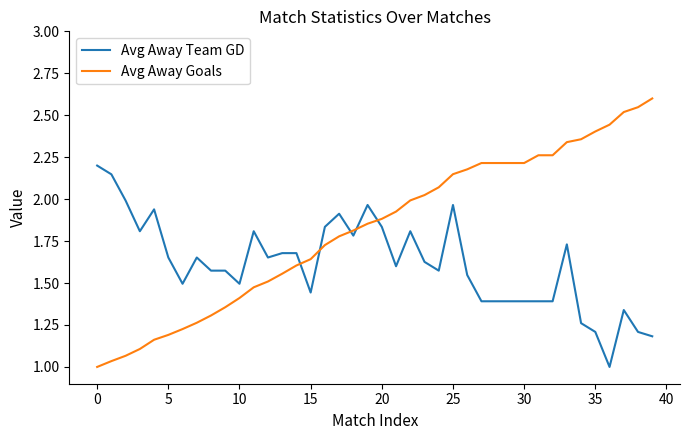

Which series has the largest total across all categories?

Avg Away Goals